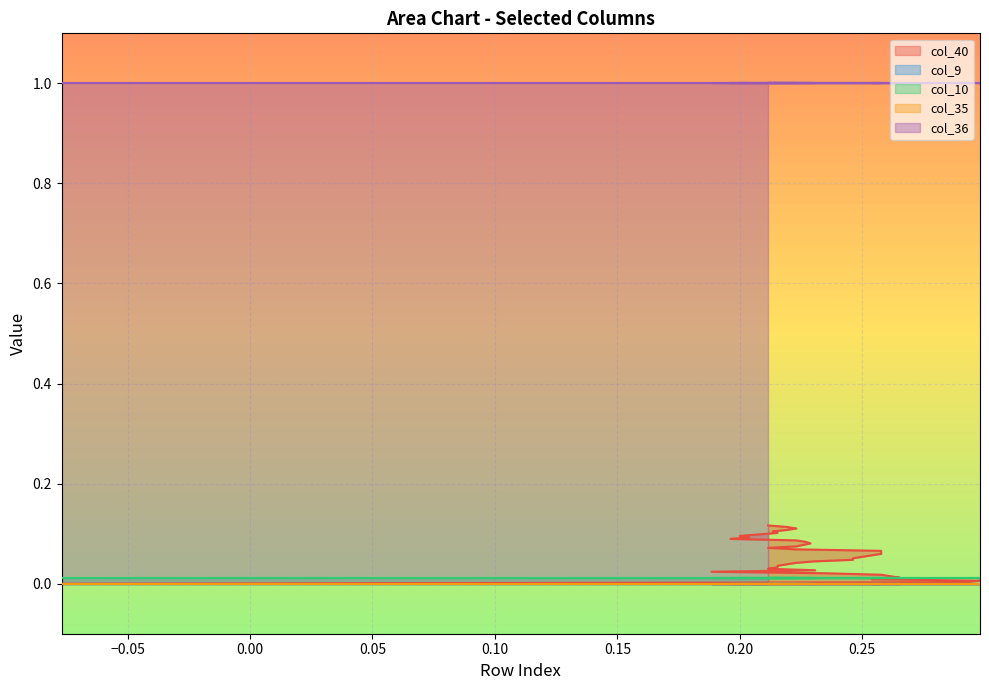

How many distinct data groups are displayed?

5